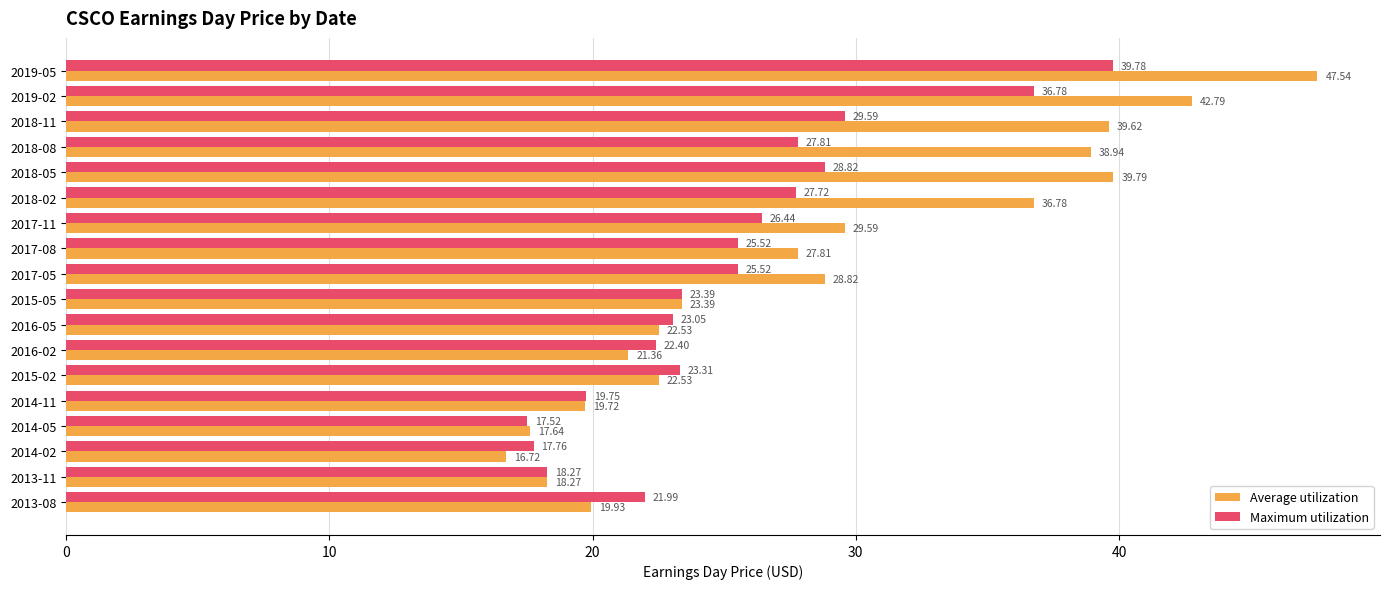

At which category is the sum across all series the highest?

2019-05